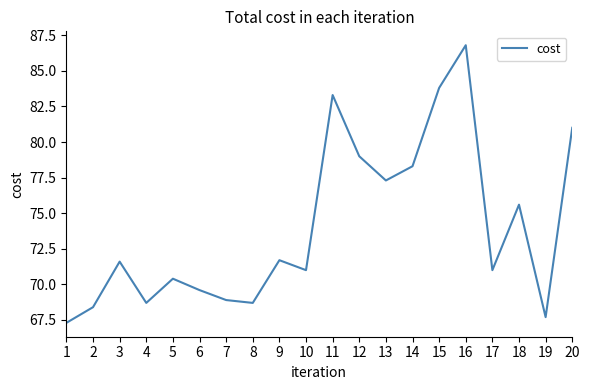

What is the sum of all values?

1480.1